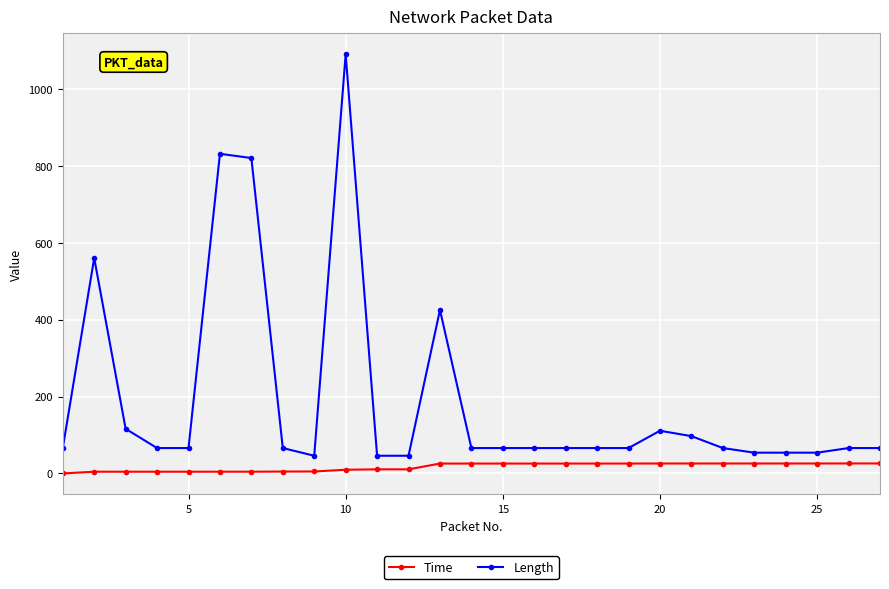

Rank the series by their maximum value, from lowest to highest.

Time, Length